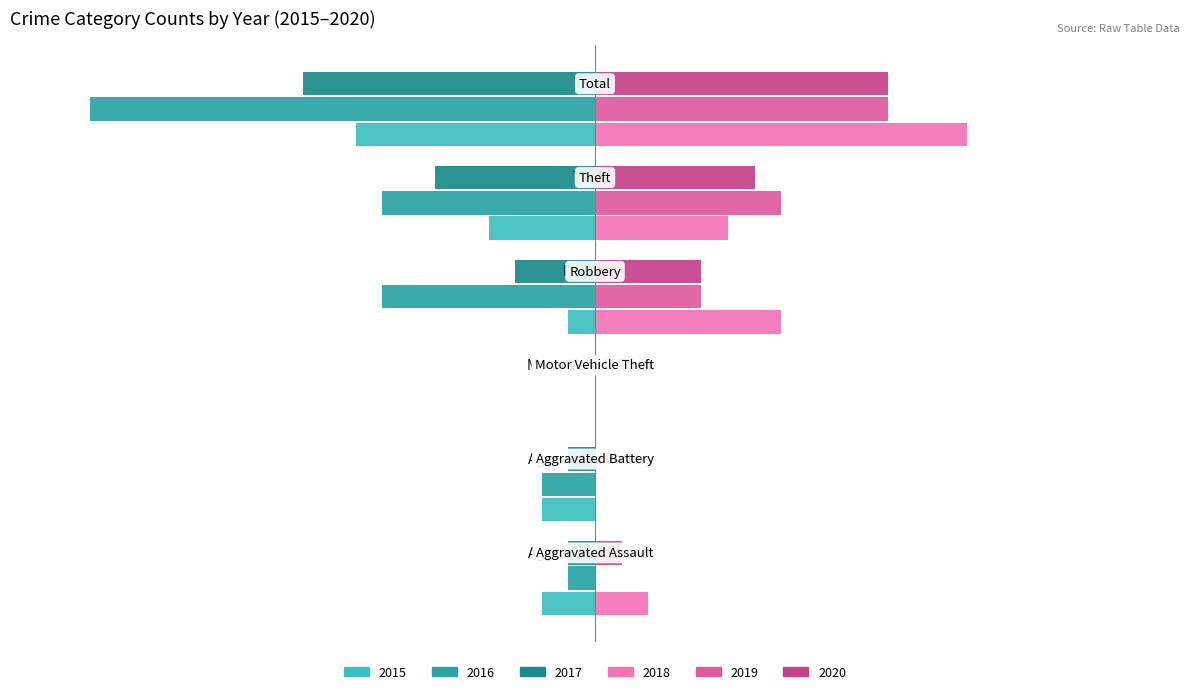

What is the label of the 4th bar from the right?

Motor Vehicle Theft